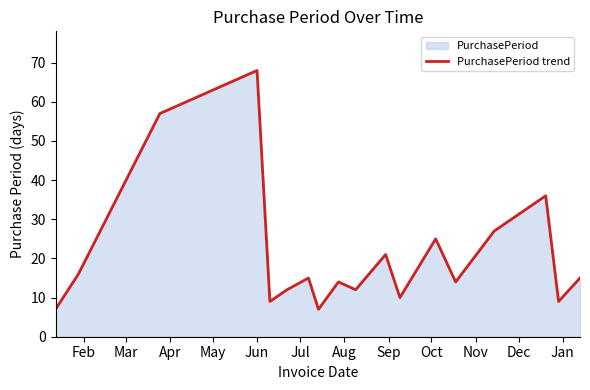

What is the average value?

21